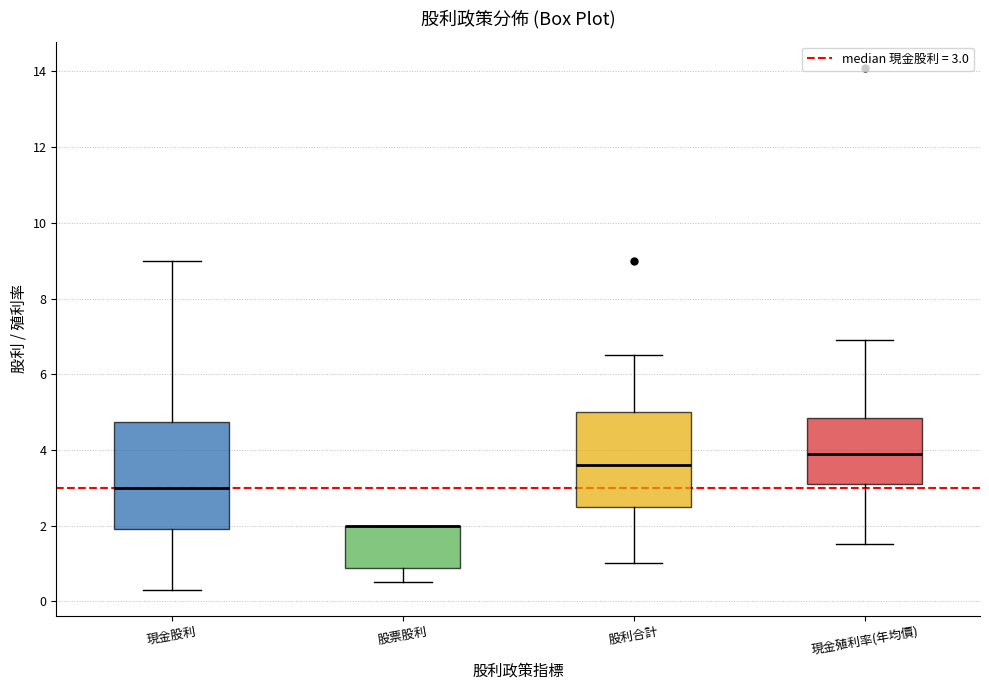

Comparing the boxes themselves (not the whiskers), which one is the tallest?

現金股利